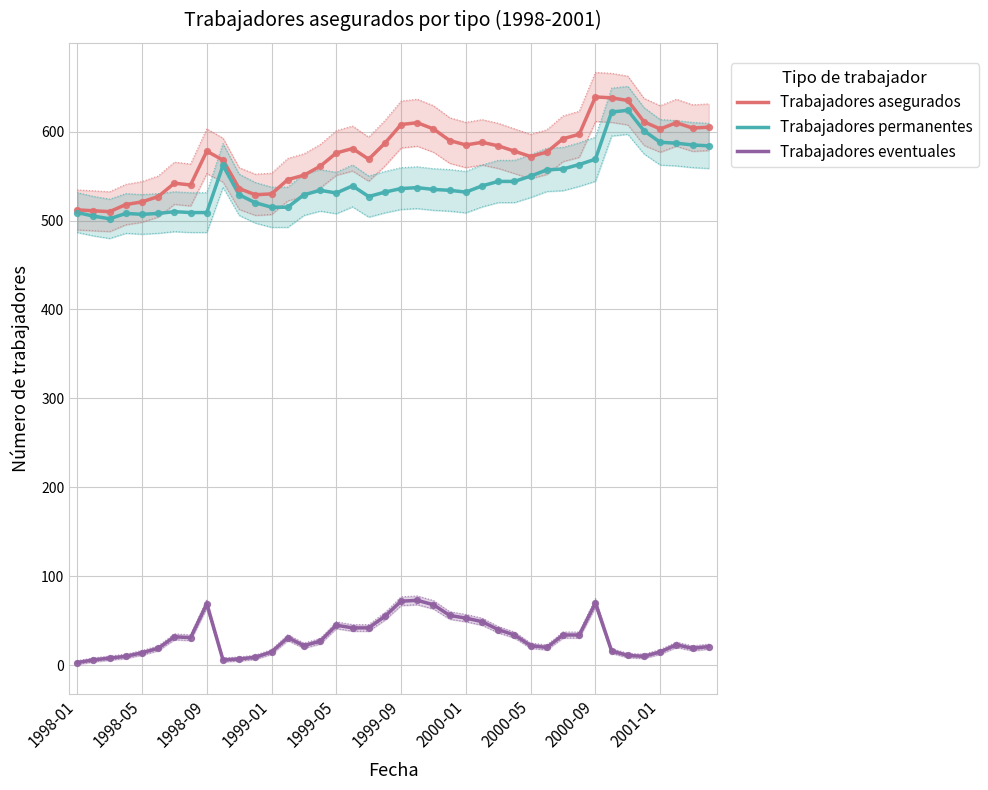

Which series contains the highest Y value?

Trabajadores asegurados